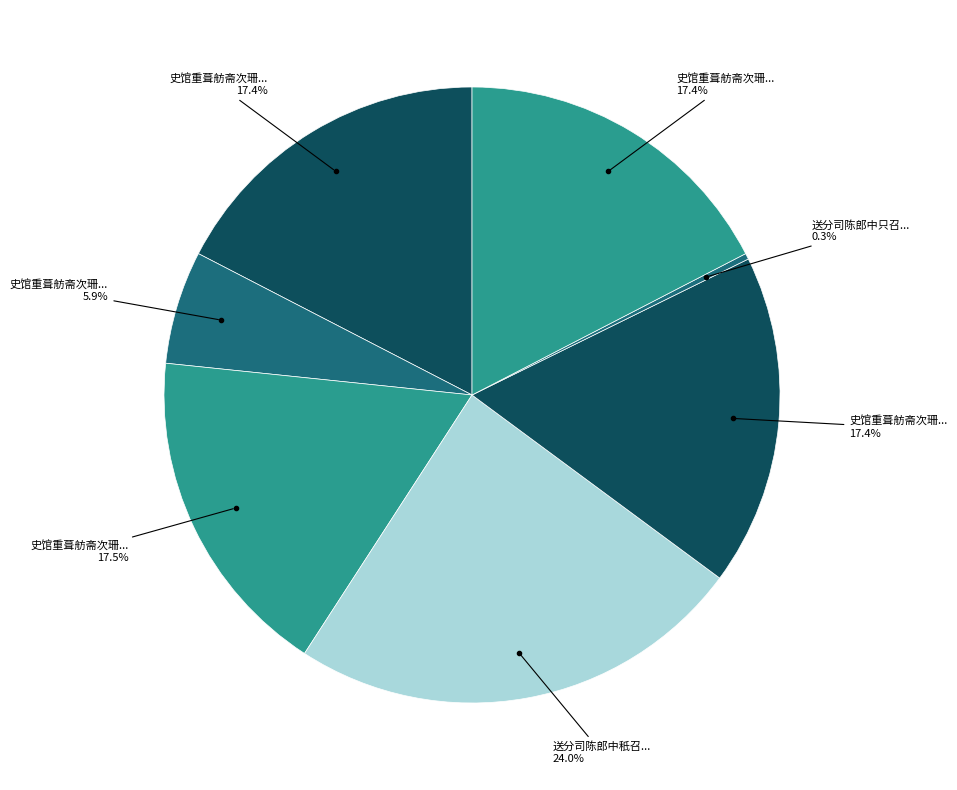

How many segments does this pie chart have?

7